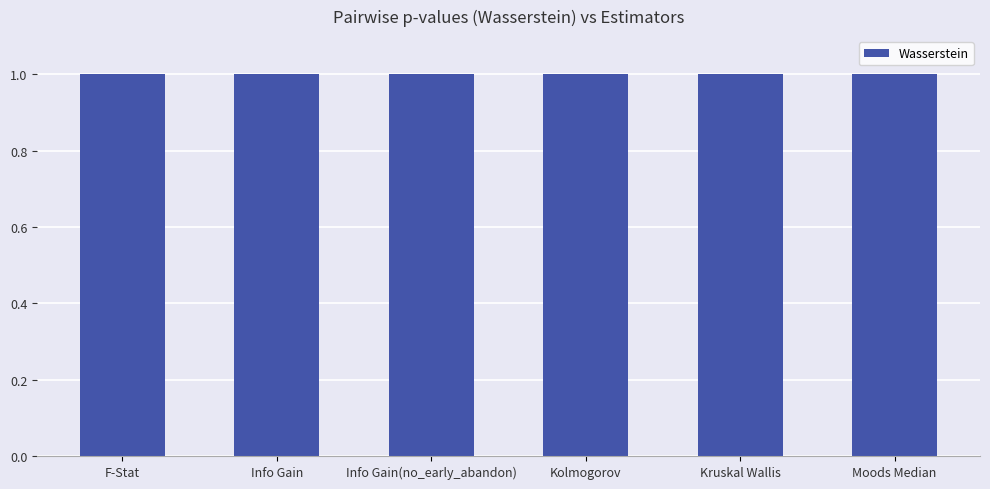

Reading right to left, transcribe all the data shown in this chart.

Moods Median=1.0	Kruskal Wallis=1.0	Kolmogorov=1.0	Info Gain(no_early_abandon)=1.0	Info Gain=1.0	F-Stat=1.0